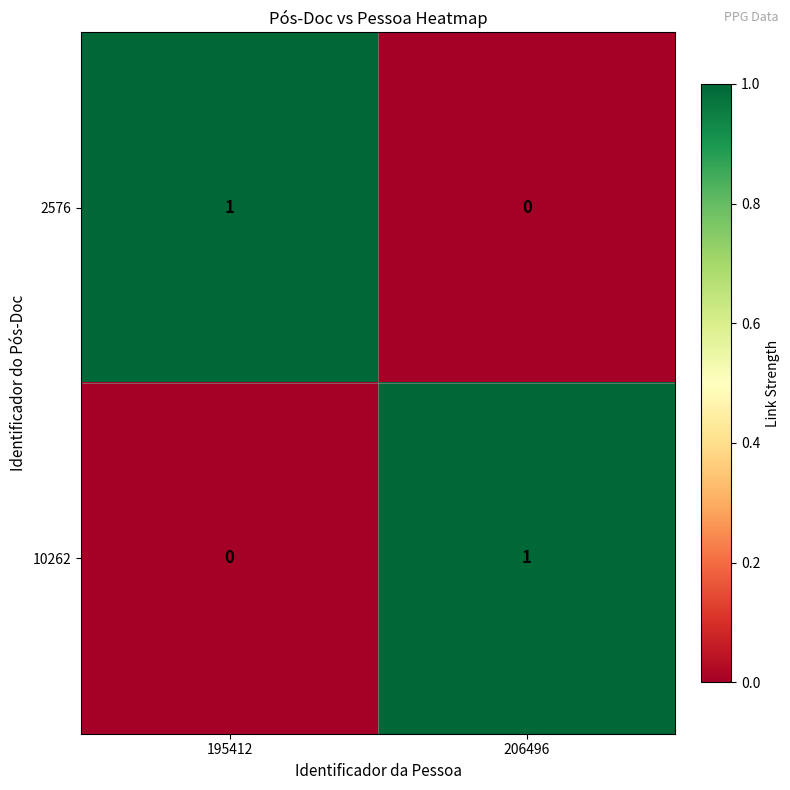

Count the number of categories in the chart.

2